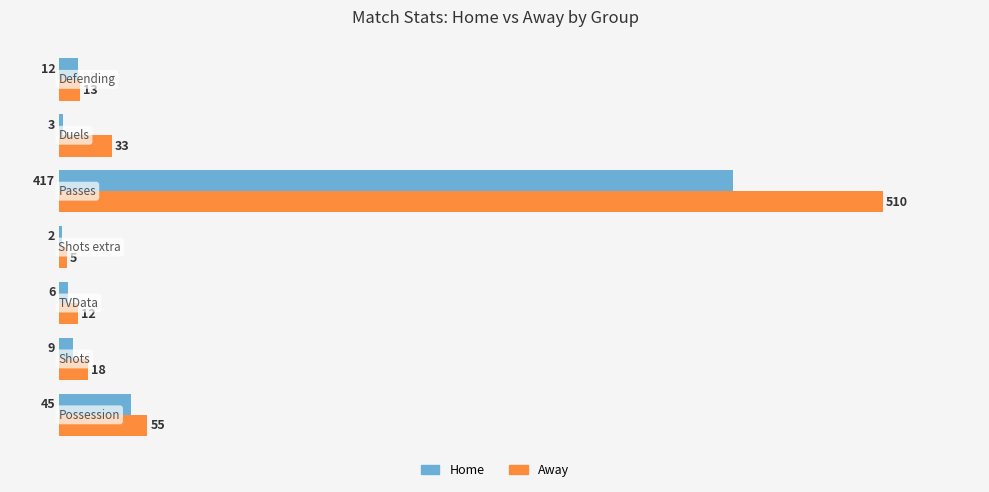

Which series has the widest spread of values?

Away